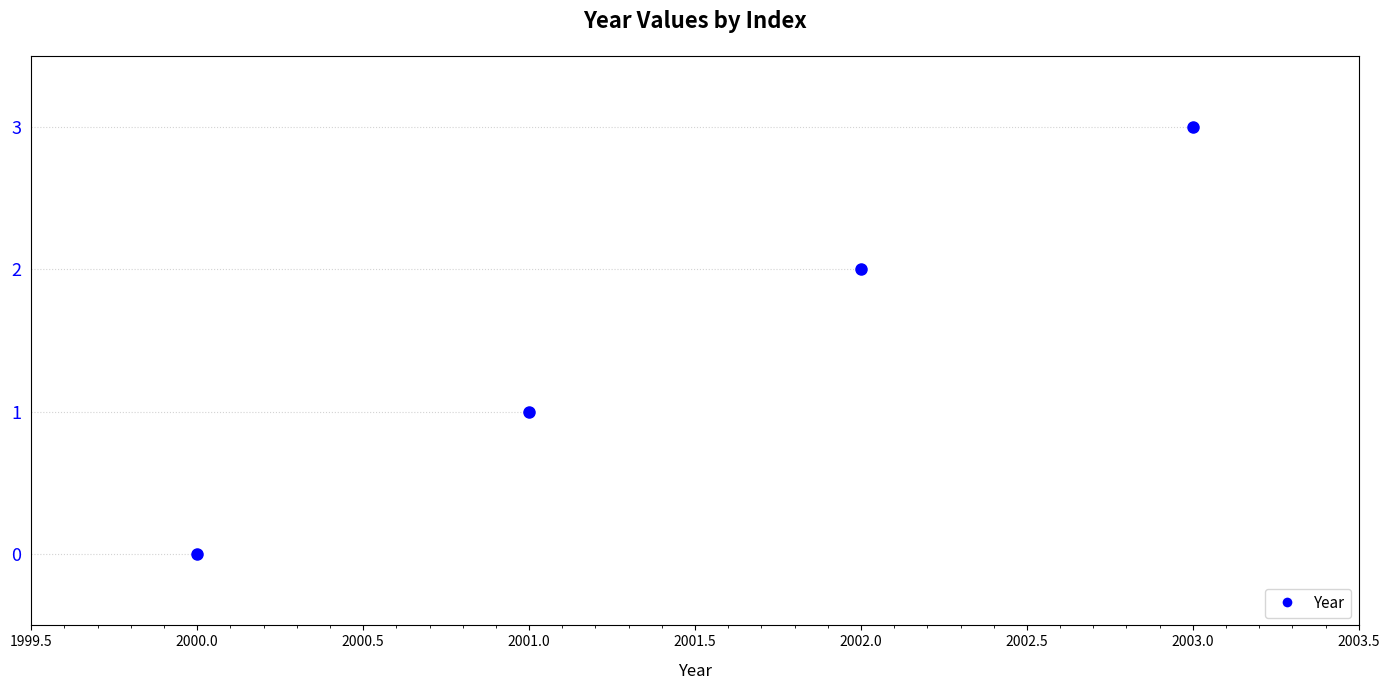

Count the number of categories in the chart.

4